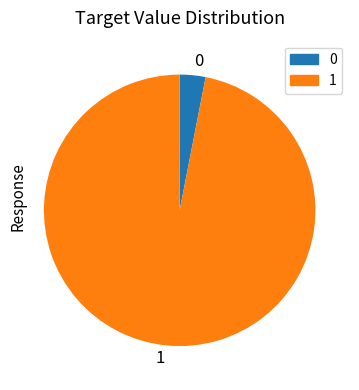

True or false: 0 accounts for 3% of the total.

True